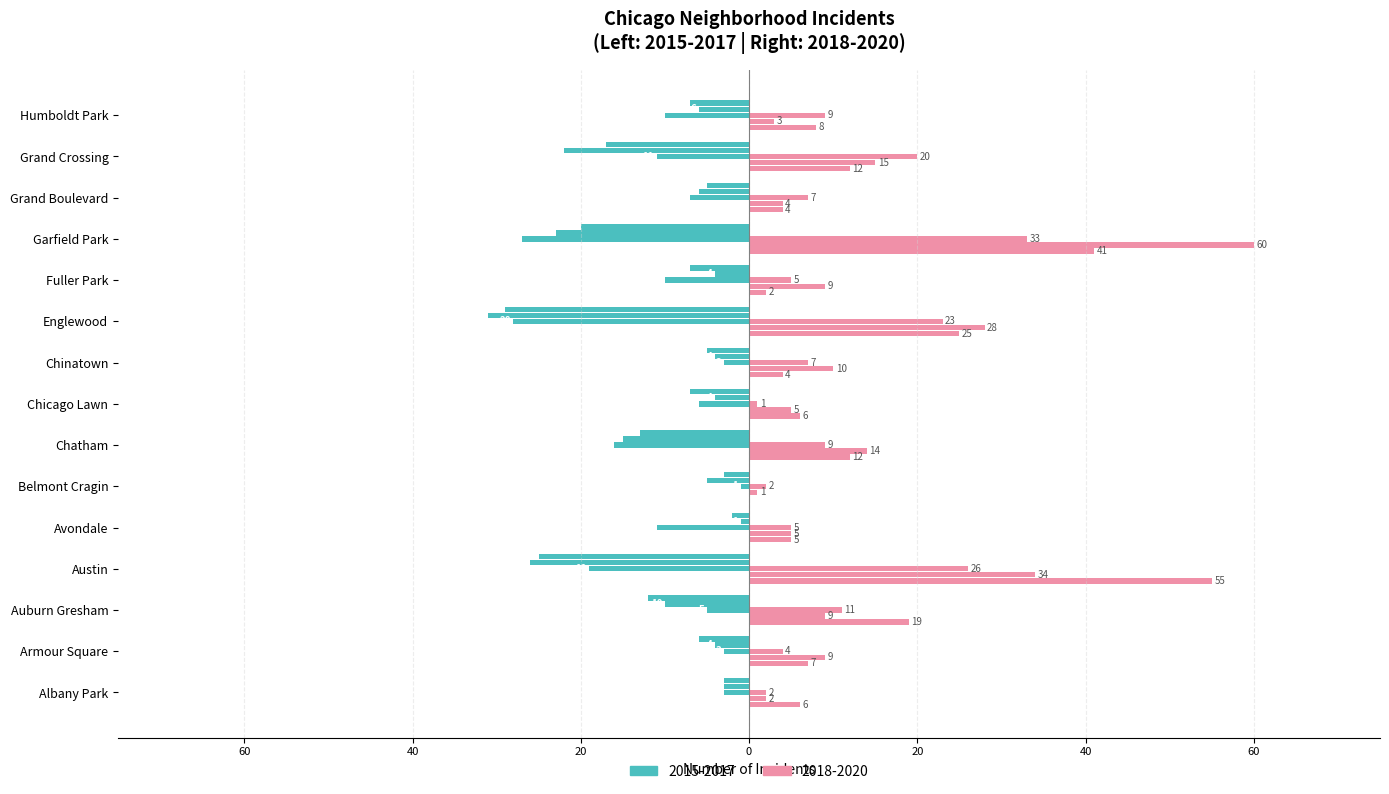

Which series has the widest spread of values?

Year 2018